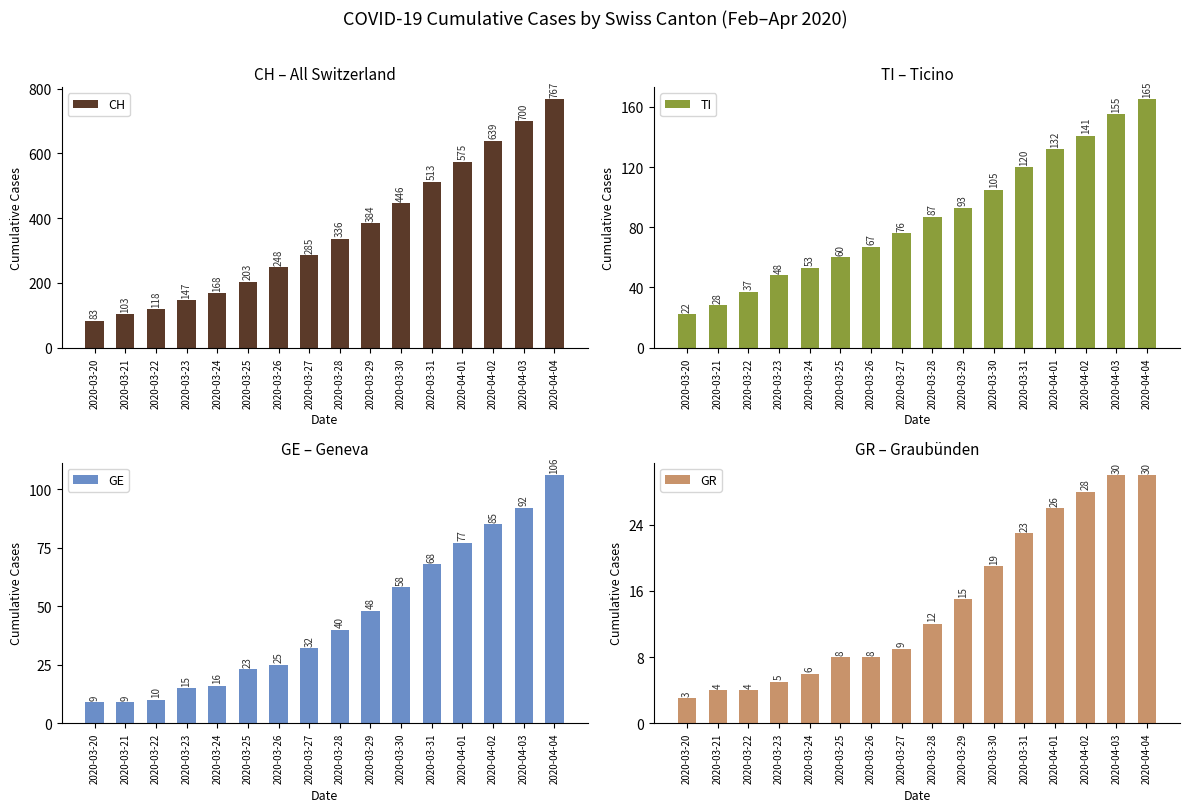

Reading left to right, transcribe all the data shown in this chart.

CH: 2020-03-20=83	2020-03-21=103	2020-03-22=118	2020-03-23=147	2020-03-24=168	2020-03-25=203	2020-03-26=248	2020-03-27=285	2020-03-28=336	2020-03-29=384	2020-03-30=446	2020-03-31=513	2020-04-01=575	2020-04-02=639	2020-04-03=700	2020-04-04=767
TI: 2020-03-20=22	2020-03-21=28	2020-03-22=37	2020-03-23=48	2020-03-24=53	2020-03-25=60	2020-03-26=67	2020-03-27=76	2020-03-28=87	2020-03-29=93	2020-03-30=105	2020-03-31=120	2020-04-01=132	2020-04-02=141	2020-04-03=155	2020-04-04=165
GE: 2020-03-20=9	2020-03-21=9	2020-03-22=10	2020-03-23=15	2020-03-24=16	2020-03-25=23	2020-03-26=25	2020-03-27=32	2020-03-28=40	2020-03-29=48	2020-03-30=58	2020-03-31=68	2020-04-01=77	2020-04-02=85	2020-04-03=92	2020-04-04=106
GR: 2020-03-20=3	2020-03-21=4	2020-03-22=4	2020-03-23=5	2020-03-24=6	2020-03-25=8	2020-03-26=8	2020-03-27=9	2020-03-28=12	2020-03-29=15	2020-03-30=19	2020-03-31=23	2020-04-01=26	2020-04-02=28	2020-04-03=30	2020-04-04=30